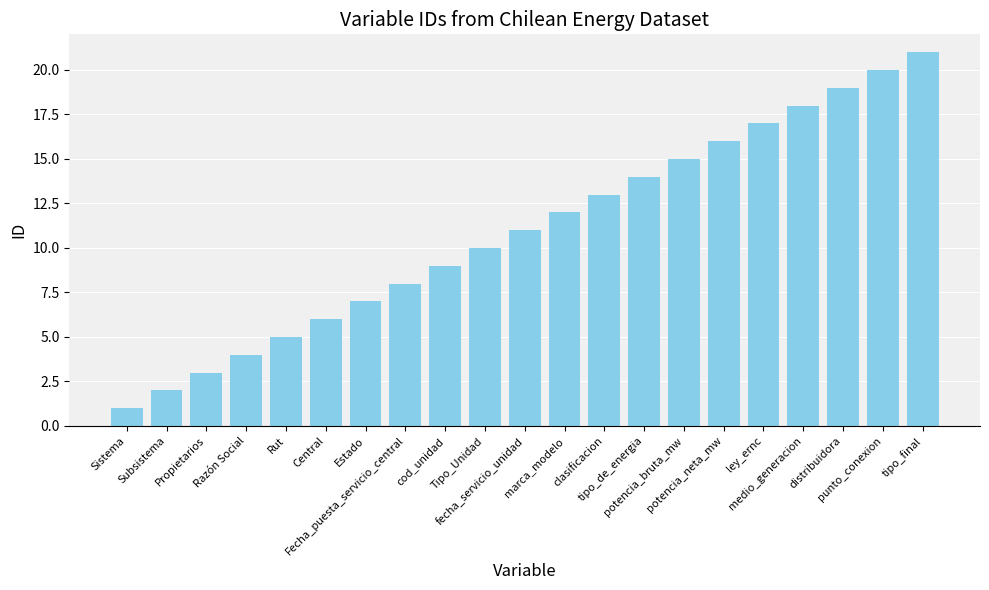

What is the ratio of the value at Central to the value at potencia_neta_mw?

0.4